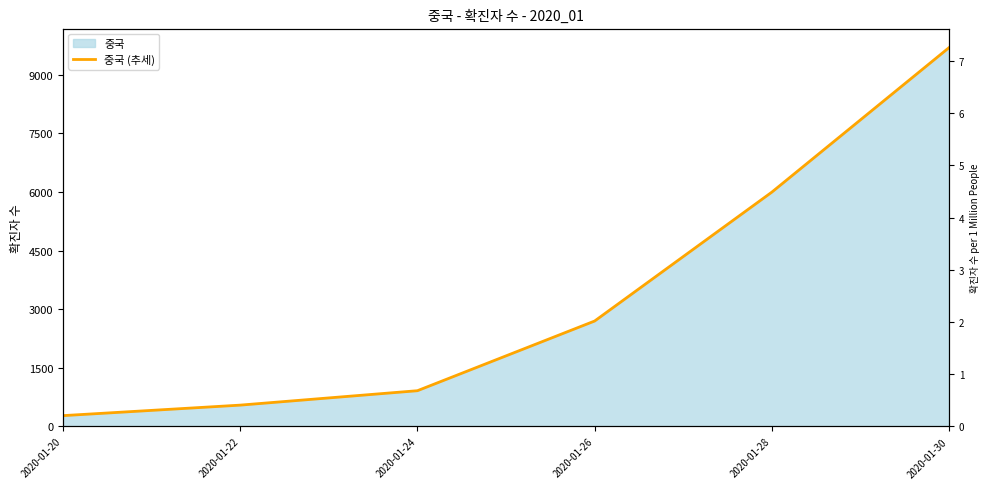

What is the difference between the maximum and minimum values?

9422